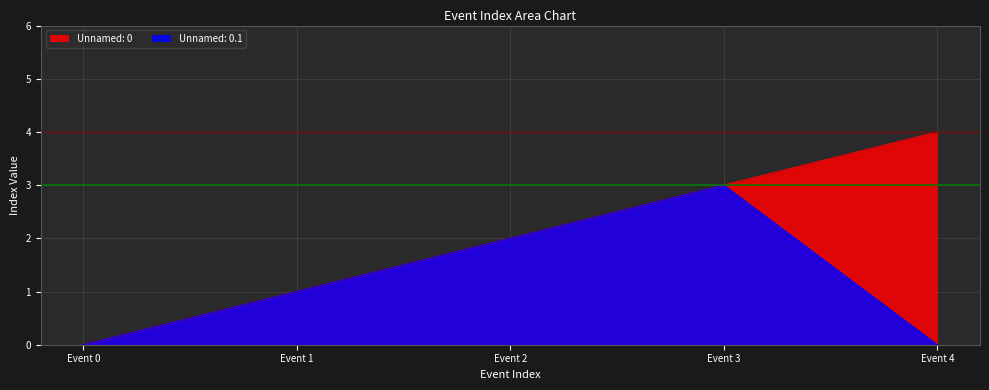

The value of Unnamed: 0.1 at Event 0 is 0. True or false?

True